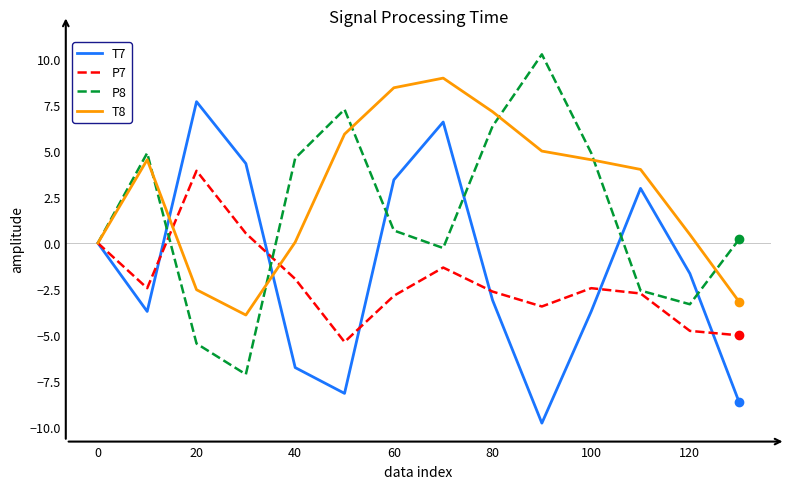

Which series has the largest total across all categories?

T8